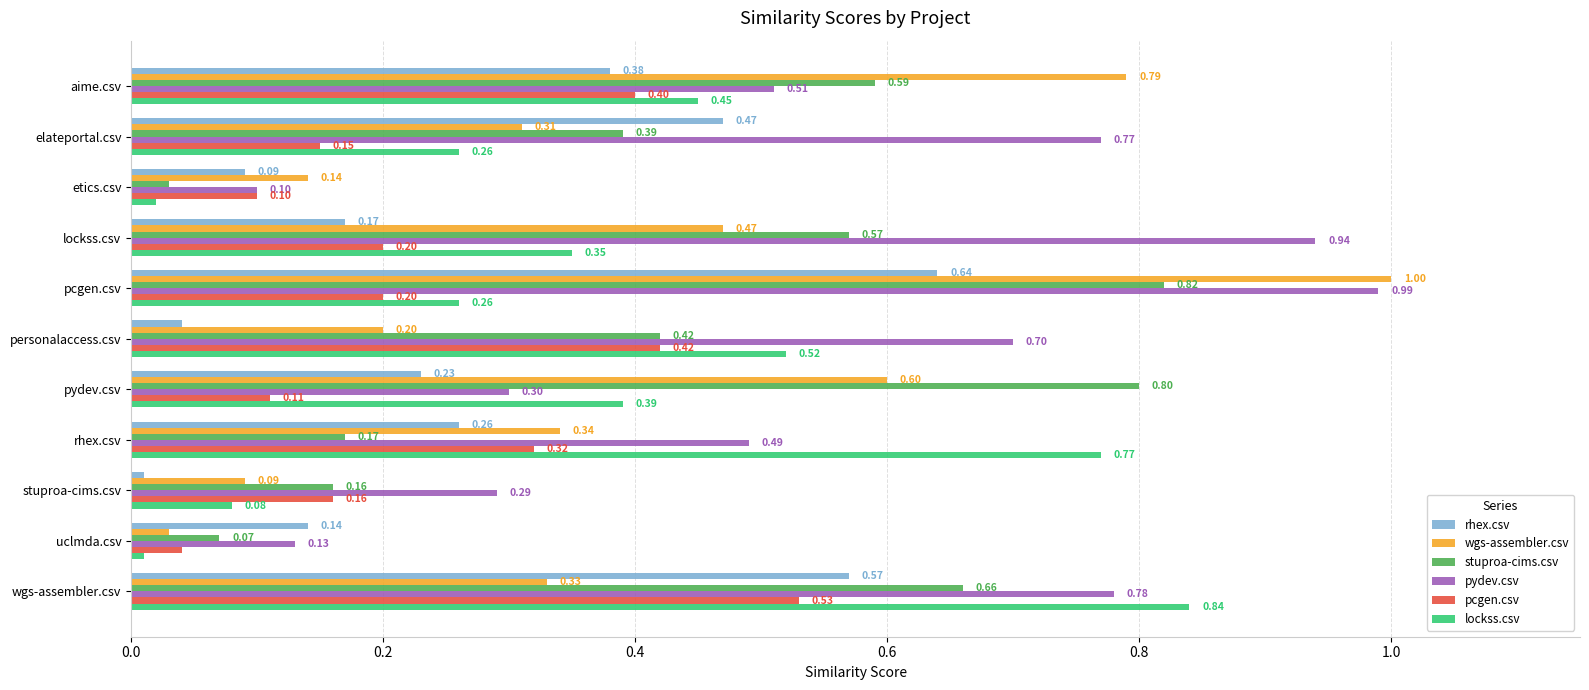

At which label is pcgen.csv closest to 0?

uclmda.csv